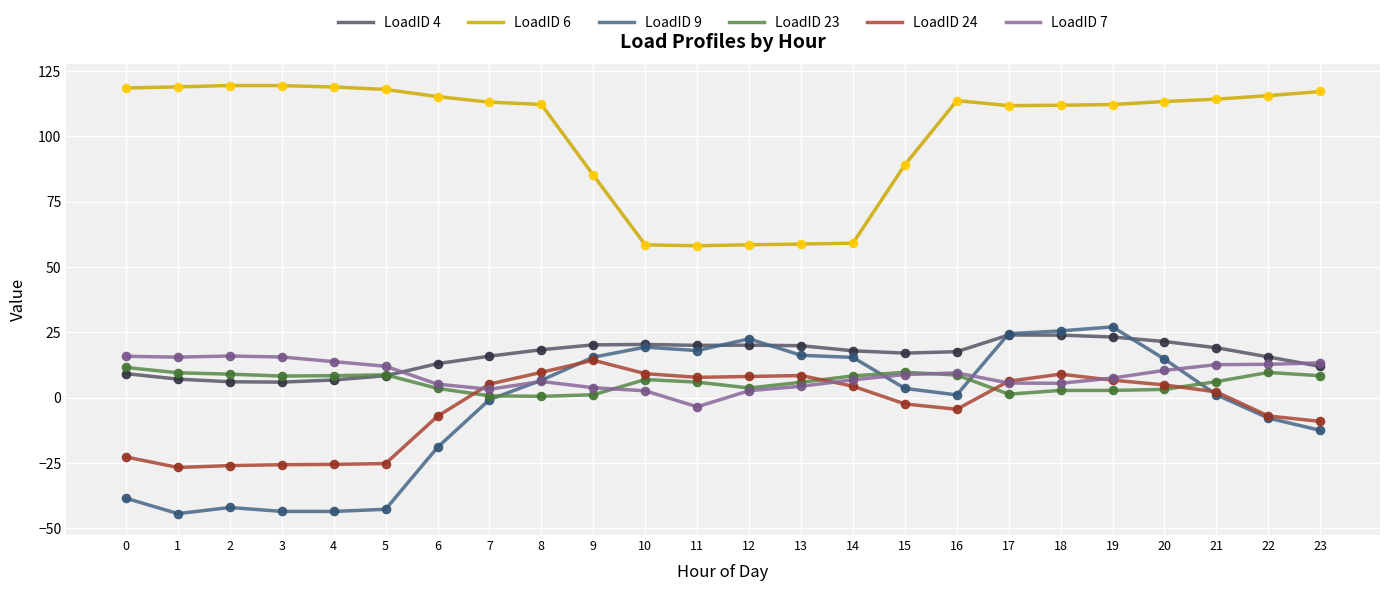

What are all the series names shown in the legend?

LoadID 4, LoadID 6, LoadID 9, LoadID 23, LoadID 24, LoadID 7